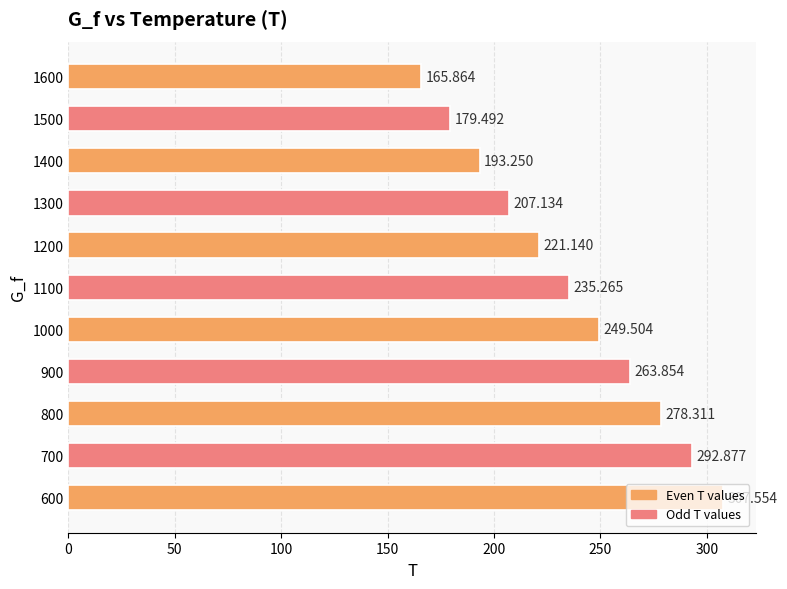

How many bars are there in total?

11